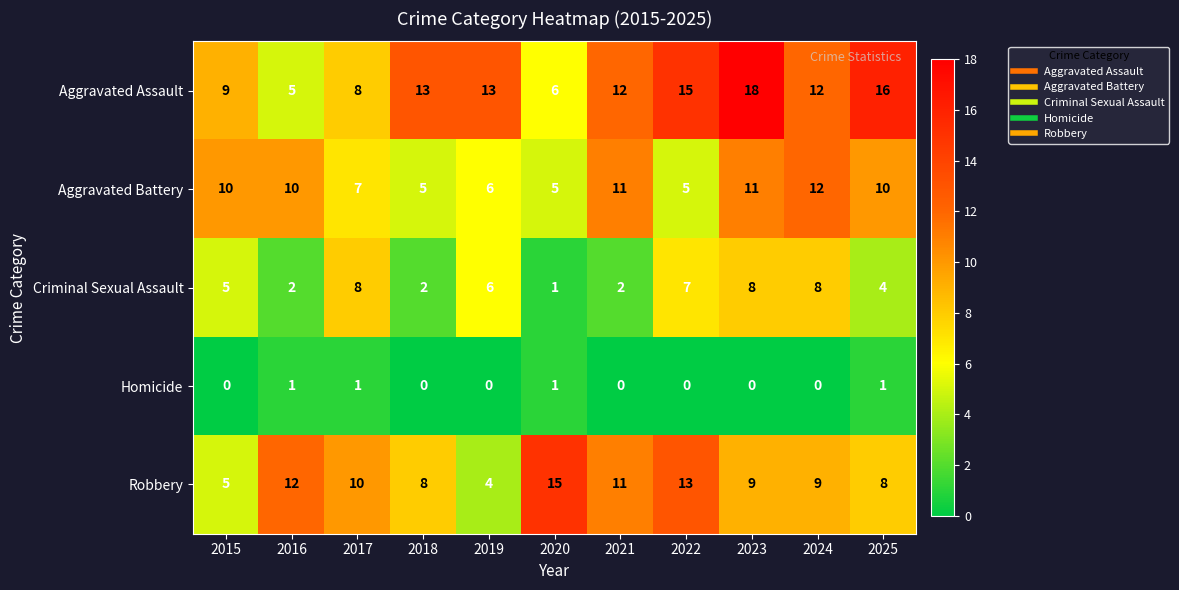

Which series has the largest range (max minus min)?

Aggravated Assault